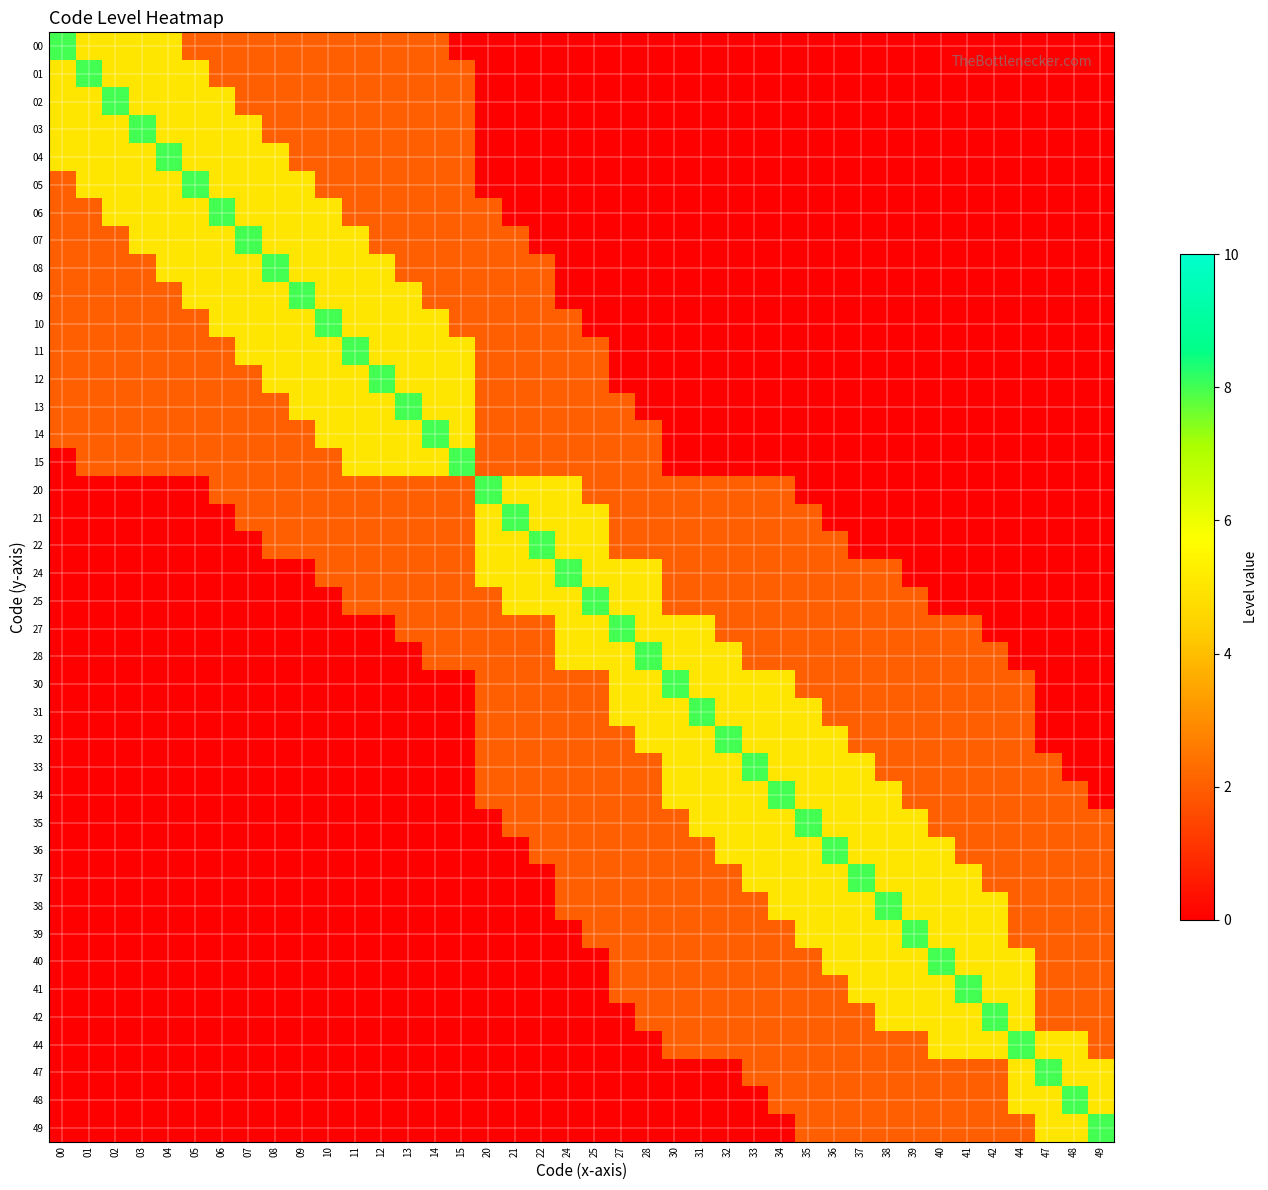

Reading left to right, what are all the values shown in this chart?

00: 00=8	01=5	02=5	03=5	04=5	05=2	06=2	07=2	08=2	09=2	10=2	11=2	12=2	13=2	14=2	15=0	20=0	21=0	22=0	24=0	25=0	27=0	28=0	30=0	31=0	32=0	33=0	34=0	35=0	36=0	37=0	38=0	39=0	40=0	41=0	42=0	44=0	47=0	48=0	49=0
01: 00=5	01=8	02=5	03=5	04=5	05=5	06=2	07=2	08=2	09=2	10=2	11=2	12=2	13=2	14=2	15=2	20=0	21=0	22=0	24=0	25=0	27=0	28=0	30=0	31=0	32=0	33=0	34=0	35=0	36=0	37=0	38=0	39=0	40=0	41=0	42=0	44=0	47=0	48=0	49=0
02: 00=5	01=5	02=8	03=5	04=5	05=5	06=5	07=2	08=2	09=2	10=2	11=2	12=2	13=2	14=2	15=2	20=0	21=0	22=0	24=0	25=0	27=0	28=0	30=0	31=0	32=0	33=0	34=0	35=0	36=0	37=0	38=0	39=0	40=0	41=0	42=0	44=0	47=0	48=0	49=0
03: 00=5	01=5	02=5	03=8	04=5	05=5	06=5	07=5	08=2	09=2	10=2	11=2	12=2	13=2	14=2	15=2	20=0	21=0	22=0	24=0	25=0	27=0	28=0	30=0	31=0	32=0	33=0	34=0	35=0	36=0	37=0	38=0	39=0	40=0	41=0	42=0	44=0	47=0	48=0	49=0
04: 00=5	01=5	02=5	03=5	04=8	05=5	06=5	07=5	08=5	09=2	10=2	11=2	12=2	13=2	14=2	15=2	20=0	21=0	22=0	24=0	25=0	27=0	28=0	30=0	31=0	32=0	33=0	34=0	35=0	36=0	37=0	38=0	39=0	40=0	41=0	42=0	44=0	47=0	48=0	49=0
05: 00=2	01=5	02=5	03=5	04=5	05=8	06=5	07=5	08=5	09=5	10=2	11=2	12=2	13=2	14=2	15=2	20=0	21=0	22=0	24=0	25=0	27=0	28=0	30=0	31=0	32=0	33=0	34=0	35=0	36=0	37=0	38=0	39=0	40=0	41=0	42=0	44=0	47=0	48=0	49=0
06: 00=2	01=2	02=5	03=5	04=5	05=5	06=8	07=5	08=5	09=5	10=5	11=2	12=2	13=2	14=2	15=2	20=2	21=0	22=0	24=0	25=0	27=0	28=0	30=0	31=0	32=0	33=0	34=0	35=0	36=0	37=0	38=0	39=0	40=0	41=0	42=0	44=0	47=0	48=0	49=0
07: 00=2	01=2	02=2	03=5	04=5	05=5	06=5	07=8	08=5	09=5	10=5	11=5	12=2	13=2	14=2	15=2	20=2	21=2	22=0	24=0	25=0	27=0	28=0	30=0	31=0	32=0	33=0	34=0	35=0	36=0	37=0	38=0	39=0	40=0	41=0	42=0	44=0	47=0	48=0	49=0
08: 00=2	01=2	02=2	03=2	04=5	05=5	06=5	07=5	08=8	09=5	10=5	11=5	12=5	13=2	14=2	15=2	20=2	21=2	22=2	24=0	25=0	27=0	28=0	30=0	31=0	32=0	33=0	34=0	35=0	36=0	37=0	38=0	39=0	40=0	41=0	42=0	44=0	47=0	48=0	49=0
09: 00=2	01=2	02=2	03=2	04=2	05=5	06=5	07=5	08=5	09=8	10=5	11=5	12=5	13=5	14=2	15=2	20=2	21=2	22=2	24=0	25=0	27=0	28=0	30=0	31=0	32=0	33=0	34=0	35=0	36=0	37=0	38=0	39=0	40=0	41=0	42=0	44=0	47=0	48=0	49=0
10: 00=2	01=2	02=2	03=2	04=2	05=2	06=5	07=5	08=5	09=5	10=8	11=5	12=5	13=5	14=5	15=2	20=2	21=2	22=2	24=2	25=0	27=0	28=0	30=0	31=0	32=0	33=0	34=0	35=0	36=0	37=0	38=0	39=0	40=0	41=0	42=0	44=0	47=0	48=0	49=0
11: 00=2	01=2	02=2	03=2	04=2	05=2	06=2	07=5	08=5	09=5	10=5	11=8	12=5	13=5	14=5	15=5	20=2	21=2	22=2	24=2	25=2	27=0	28=0	30=0	31=0	32=0	33=0	34=0	35=0	36=0	37=0	38=0	39=0	40=0	41=0	42=0	44=0	47=0	48=0	49=0
12: 00=2	01=2	02=2	03=2	04=2	05=2	06=2	07=2	08=5	09=5	10=5	11=5	12=8	13=5	14=5	15=5	20=2	21=2	22=2	24=2	25=2	27=0	28=0	30=0	31=0	32=0	33=0	34=0	35=0	36=0	37=0	38=0	39=0	40=0	41=0	42=0	44=0	47=0	48=0	49=0
13: 00=2	01=2	02=2	03=2	04=2	05=2	06=2	07=2	08=2	09=5	10=5	11=5	12=5	13=8	14=5	15=5	20=2	21=2	22=2	24=2	25=2	27=2	28=0	30=0	31=0	32=0	33=0	34=0	35=0	36=0	37=0	38=0	39=0	40=0	41=0	42=0	44=0	47=0	48=0	49=0
14: 00=2	01=2	02=2	03=2	04=2	05=2	06=2	07=2	08=2	09=2	10=5	11=5	12=5	13=5	14=8	15=5	20=2	21=2	22=2	24=2	25=2	27=2	28=2	30=0	31=0	32=0	33=0	34=0	35=0	36=0	37=0	38=0	39=0	40=0	41=0	42=0	44=0	47=0	48=0	49=0
15: 00=0	01=2	02=2	03=2	04=2	05=2	06=2	07=2	08=2	09=2	10=2	11=5	12=5	13=5	14=5	15=8	20=2	21=2	22=2	24=2	25=2	27=2	28=2	30=0	31=0	32=0	33=0	34=0	35=0	36=0	37=0	38=0	39=0	40=0	41=0	42=0	44=0	47=0	48=0	49=0
20: 00=0	01=0	02=0	03=0	04=0	05=0	06=2	07=2	08=2	09=2	10=2	11=2	12=2	13=2	14=2	15=2	20=8	21=5	22=5	24=5	25=2	27=2	28=2	30=2	31=2	32=2	33=2	34=2	35=0	36=0	37=0	38=0	39=0	40=0	41=0	42=0	44=0	47=0	48=0	49=0
21: 00=0	01=0	02=0	03=0	04=0	05=0	06=0	07=2	08=2	09=2	10=2	11=2	12=2	13=2	14=2	15=2	20=5	21=8	22=5	24=5	25=5	27=2	28=2	30=2	31=2	32=2	33=2	34=2	35=2	36=0	37=0	38=0	39=0	40=0	41=0	42=0	44=0	47=0	48=0	49=0
22: 00=0	01=0	02=0	03=0	04=0	05=0	06=0	07=0	08=2	09=2	10=2	11=2	12=2	13=2	14=2	15=2	20=5	21=5	22=8	24=5	25=5	27=2	28=2	30=2	31=2	32=2	33=2	34=2	35=2	36=2	37=0	38=0	39=0	40=0	41=0	42=0	44=0	47=0	48=0	49=0
24: 00=0	01=0	02=0	03=0	04=0	05=0	06=0	07=0	08=0	09=0	10=2	11=2	12=2	13=2	14=2	15=2	20=5	21=5	22=5	24=8	25=5	27=5	28=5	30=2	31=2	32=2	33=2	34=2	35=2	36=2	37=2	38=2	39=0	40=0	41=0	42=0	44=0	47=0	48=0	49=0
25: 00=0	01=0	02=0	03=0	04=0	05=0	06=0	07=0	08=0	09=0	10=0	11=2	12=2	13=2	14=2	15=2	20=2	21=5	22=5	24=5	25=8	27=5	28=5	30=2	31=2	32=2	33=2	34=2	35=2	36=2	37=2	38=2	39=2	40=0	41=0	42=0	44=0	47=0	48=0	49=0
27: 00=0	01=0	02=0	03=0	04=0	05=0	06=0	07=0	08=0	09=0	10=0	11=0	12=0	13=2	14=2	15=2	20=2	21=2	22=2	24=5	25=5	27=8	28=5	30=5	31=5	32=2	33=2	34=2	35=2	36=2	37=2	38=2	39=2	40=2	41=2	42=0	44=0	47=0	48=0	49=0
28: 00=0	01=0	02=0	03=0	04=0	05=0	06=0	07=0	08=0	09=0	10=0	11=0	12=0	13=0	14=2	15=2	20=2	21=2	22=2	24=5	25=5	27=5	28=8	30=5	31=5	32=5	33=2	34=2	35=2	36=2	37=2	38=2	39=2	40=2	41=2	42=2	44=0	47=0	48=0	49=0
30: 00=0	01=0	02=0	03=0	04=0	05=0	06=0	07=0	08=0	09=0	10=0	11=0	12=0	13=0	14=0	15=0	20=2	21=2	22=2	24=2	25=2	27=5	28=5	30=8	31=5	32=5	33=5	34=5	35=2	36=2	37=2	38=2	39=2	40=2	41=2	42=2	44=2	47=0	48=0	49=0
31: 00=0	01=0	02=0	03=0	04=0	05=0	06=0	07=0	08=0	09=0	10=0	11=0	12=0	13=0	14=0	15=0	20=2	21=2	22=2	24=2	25=2	27=5	28=5	30=5	31=8	32=5	33=5	34=5	35=5	36=2	37=2	38=2	39=2	40=2	41=2	42=2	44=2	47=0	48=0	49=0
32: 00=0	01=0	02=0	03=0	04=0	05=0	06=0	07=0	08=0	09=0	10=0	11=0	12=0	13=0	14=0	15=0	20=2	21=2	22=2	24=2	25=2	27=2	28=5	30=5	31=5	32=8	33=5	34=5	35=5	36=5	37=2	38=2	39=2	40=2	41=2	42=2	44=2	47=0	48=0	49=0
33: 00=0	01=0	02=0	03=0	04=0	05=0	06=0	07=0	08=0	09=0	10=0	11=0	12=0	13=0	14=0	15=0	20=2	21=2	22=2	24=2	25=2	27=2	28=2	30=5	31=5	32=5	33=8	34=5	35=5	36=5	37=5	38=2	39=2	40=2	41=2	42=2	44=2	47=2	48=0	49=0
34: 00=0	01=0	02=0	03=0	04=0	05=0	06=0	07=0	08=0	09=0	10=0	11=0	12=0	13=0	14=0	15=0	20=2	21=2	22=2	24=2	25=2	27=2	28=2	30=5	31=5	32=5	33=5	34=8	35=5	36=5	37=5	38=5	39=2	40=2	41=2	42=2	44=2	47=2	48=2	49=0
35: 00=0	01=0	02=0	03=0	04=0	05=0	06=0	07=0	08=0	09=0	10=0	11=0	12=0	13=0	14=0	15=0	20=0	21=2	22=2	24=2	25=2	27=2	28=2	30=2	31=5	32=5	33=5	34=5	35=8	36=5	37=5	38=5	39=5	40=2	41=2	42=2	44=2	47=2	48=2	49=2
36: 00=0	01=0	02=0	03=0	04=0	05=0	06=0	07=0	08=0	09=0	10=0	11=0	12=0	13=0	14=0	15=0	20=0	21=0	22=2	24=2	25=2	27=2	28=2	30=2	31=2	32=5	33=5	34=5	35=5	36=8	37=5	38=5	39=5	40=5	41=2	42=2	44=2	47=2	48=2	49=2
37: 00=0	01=0	02=0	03=0	04=0	05=0	06=0	07=0	08=0	09=0	10=0	11=0	12=0	13=0	14=0	15=0	20=0	21=0	22=0	24=2	25=2	27=2	28=2	30=2	31=2	32=2	33=5	34=5	35=5	36=5	37=8	38=5	39=5	40=5	41=5	42=2	44=2	47=2	48=2	49=2
38: 00=0	01=0	02=0	03=0	04=0	05=0	06=0	07=0	08=0	09=0	10=0	11=0	12=0	13=0	14=0	15=0	20=0	21=0	22=0	24=2	25=2	27=2	28=2	30=2	31=2	32=2	33=2	34=5	35=5	36=5	37=5	38=8	39=5	40=5	41=5	42=5	44=2	47=2	48=2	49=2
39: 00=0	01=0	02=0	03=0	04=0	05=0	06=0	07=0	08=0	09=0	10=0	11=0	12=0	13=0	14=0	15=0	20=0	21=0	22=0	24=0	25=2	27=2	28=2	30=2	31=2	32=2	33=2	34=2	35=5	36=5	37=5	38=5	39=8	40=5	41=5	42=5	44=2	47=2	48=2	49=2
40: 00=0	01=0	02=0	03=0	04=0	05=0	06=0	07=0	08=0	09=0	10=0	11=0	12=0	13=0	14=0	15=0	20=0	21=0	22=0	24=0	25=0	27=2	28=2	30=2	31=2	32=2	33=2	34=2	35=2	36=5	37=5	38=5	39=5	40=8	41=5	42=5	44=5	47=2	48=2	49=2
41: 00=0	01=0	02=0	03=0	04=0	05=0	06=0	07=0	08=0	09=0	10=0	11=0	12=0	13=0	14=0	15=0	20=0	21=0	22=0	24=0	25=0	27=2	28=2	30=2	31=2	32=2	33=2	34=2	35=2	36=2	37=5	38=5	39=5	40=5	41=8	42=5	44=5	47=2	48=2	49=2
42: 00=0	01=0	02=0	03=0	04=0	05=0	06=0	07=0	08=0	09=0	10=0	11=0	12=0	13=0	14=0	15=0	20=0	21=0	22=0	24=0	25=0	27=0	28=2	30=2	31=2	32=2	33=2	34=2	35=2	36=2	37=2	38=5	39=5	40=5	41=5	42=8	44=5	47=2	48=2	49=2
44: 00=0	01=0	02=0	03=0	04=0	05=0	06=0	07=0	08=0	09=0	10=0	11=0	12=0	13=0	14=0	15=0	20=0	21=0	22=0	24=0	25=0	27=0	28=0	30=2	31=2	32=2	33=2	34=2	35=2	36=2	37=2	38=2	39=2	40=5	41=5	42=5	44=8	47=5	48=5	49=2
47: 00=0	01=0	02=0	03=0	04=0	05=0	06=0	07=0	08=0	09=0	10=0	11=0	12=0	13=0	14=0	15=0	20=0	21=0	22=0	24=0	25=0	27=0	28=0	30=0	31=0	32=0	33=2	34=2	35=2	36=2	37=2	38=2	39=2	40=2	41=2	42=2	44=5	47=8	48=5	49=5
48: 00=0	01=0	02=0	03=0	04=0	05=0	06=0	07=0	08=0	09=0	10=0	11=0	12=0	13=0	14=0	15=0	20=0	21=0	22=0	24=0	25=0	27=0	28=0	30=0	31=0	32=0	33=0	34=2	35=2	36=2	37=2	38=2	39=2	40=2	41=2	42=2	44=5	47=5	48=8	49=5
49: 00=0	01=0	02=0	03=0	04=0	05=0	06=0	07=0	08=0	09=0	10=0	11=0	12=0	13=0	14=0	15=0	20=0	21=0	22=0	24=0	25=0	27=0	28=0	30=0	31=0	32=0	33=0	34=0	35=2	36=2	37=2	38=2	39=2	40=2	41=2	42=2	44=2	47=5	48=5	49=8